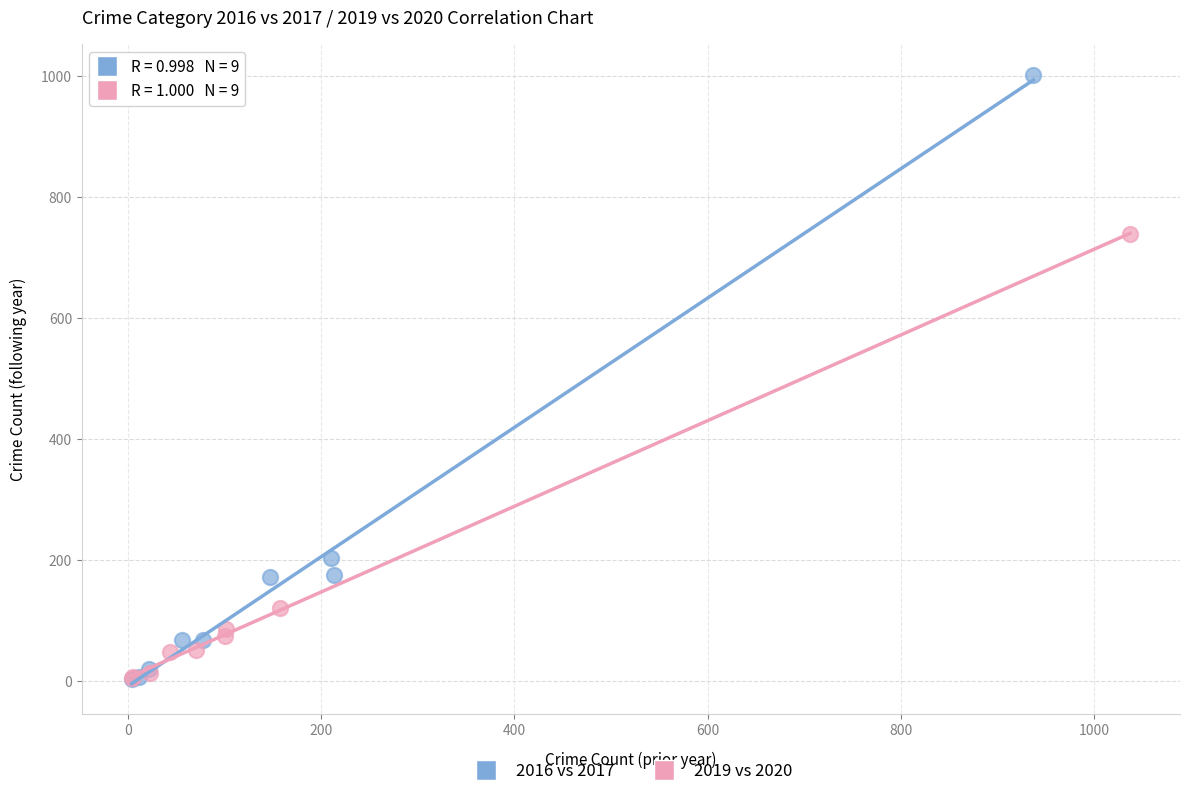

Which series reaches the maximum Y coordinate?

2016 vs 2017